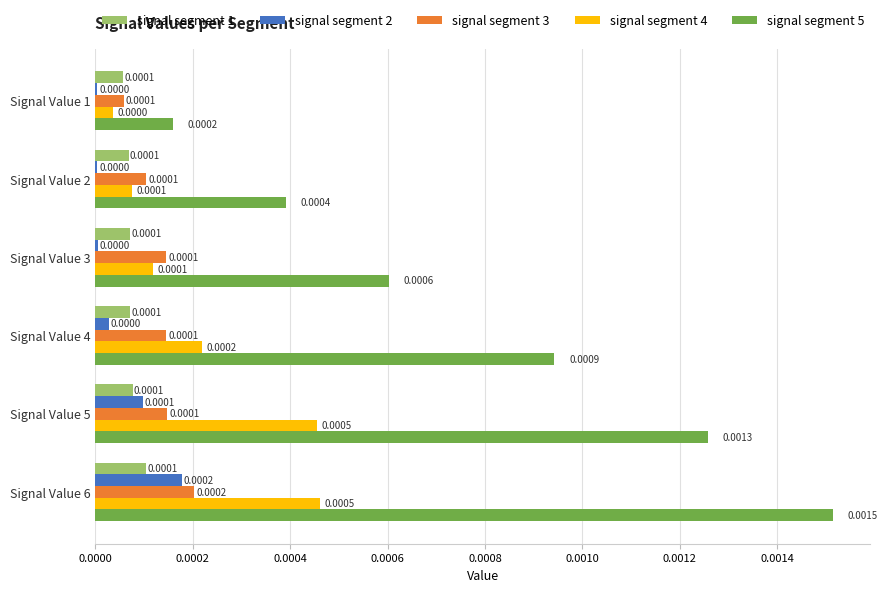

Which series changed the most between Signal Value 2 and Signal Value 4?

signal segment 5